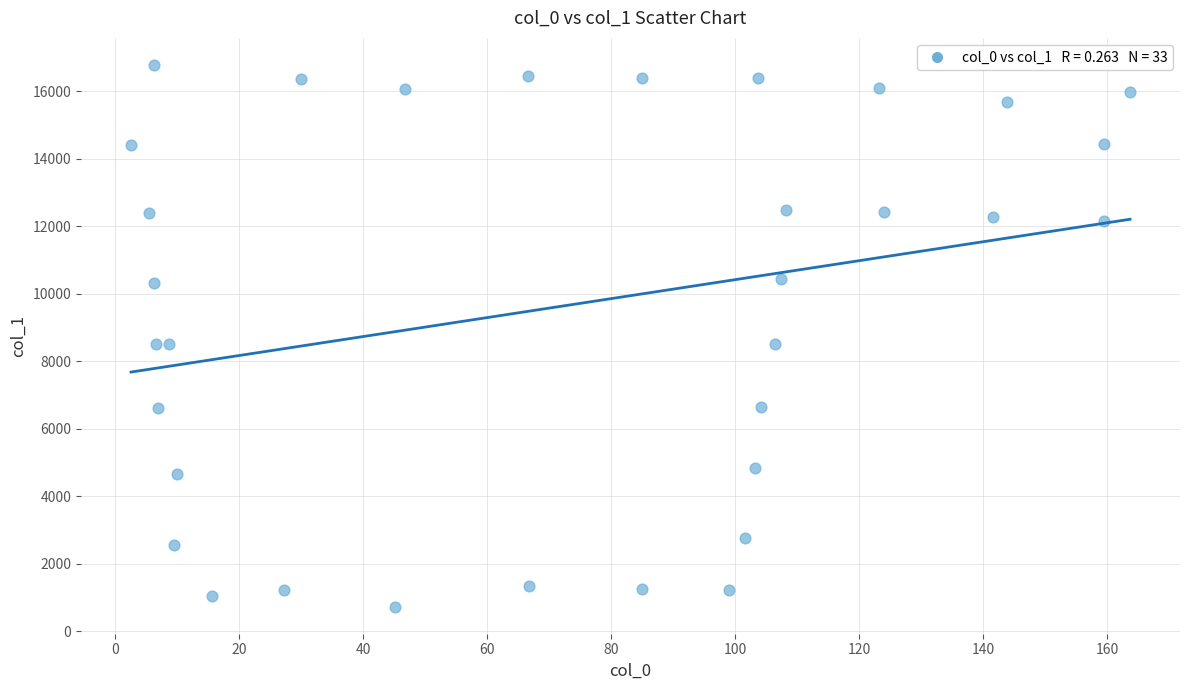

What is the range of Y values (max minus min)?

16051.8